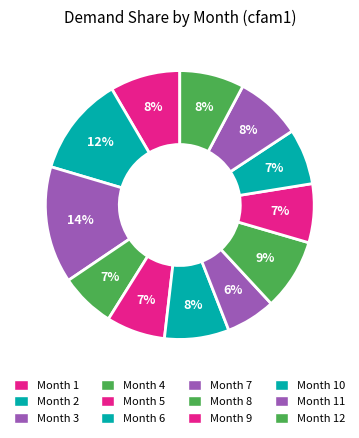

Count the number of slices in the pie.

12